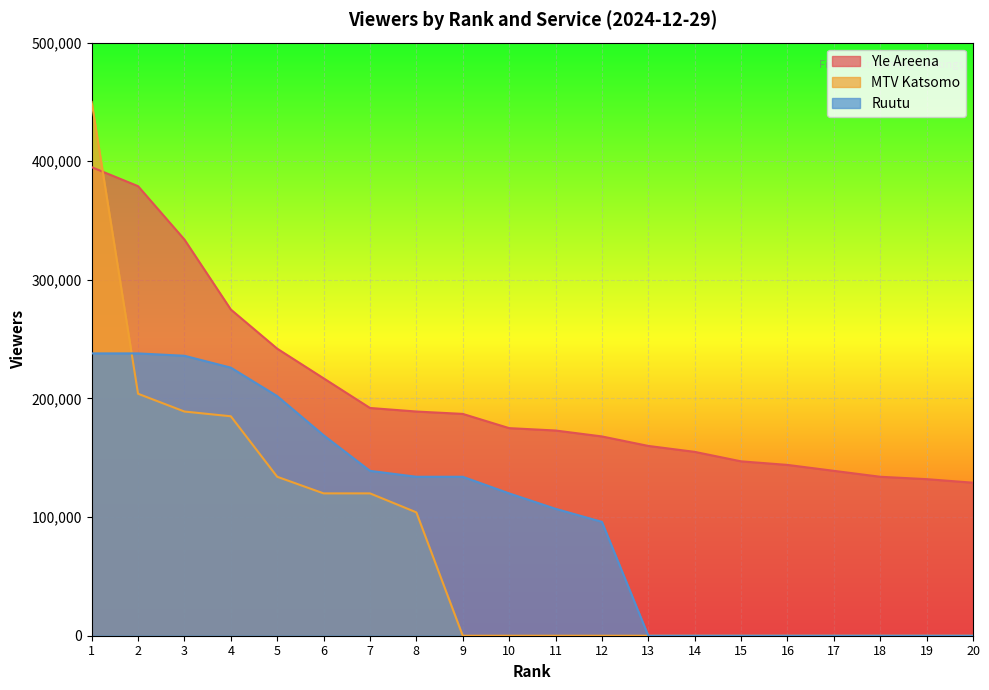

Rank the series by their maximum value, from lowest to highest.

Ruutu, Yle Areena, MTV Katsomo